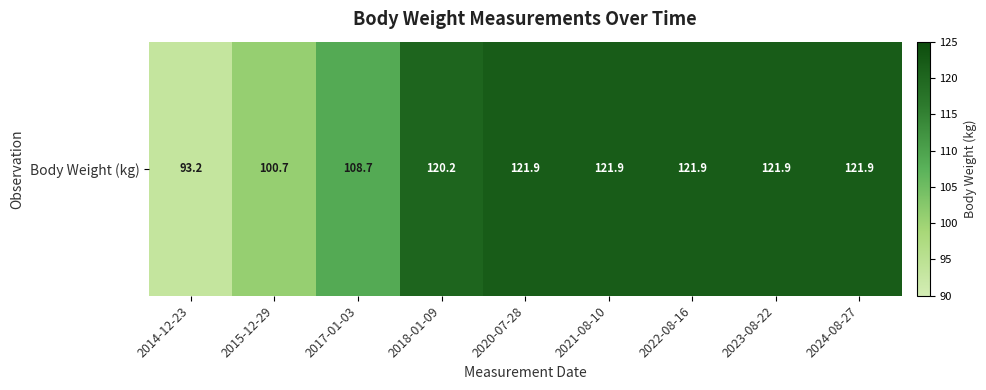

What is the difference between the values at 2015-12-29 and 2018-01-09?

19.5